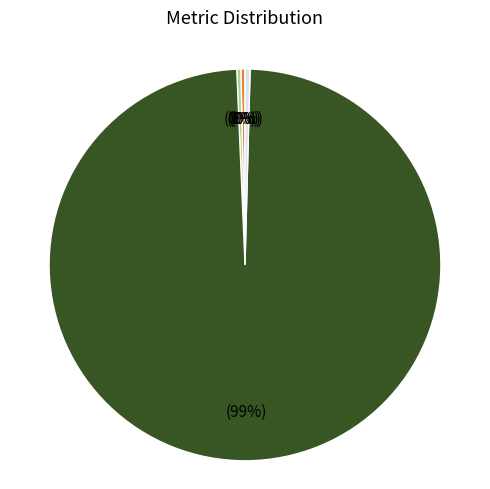

Is there any slice that represents more than half of the pie?

Yes